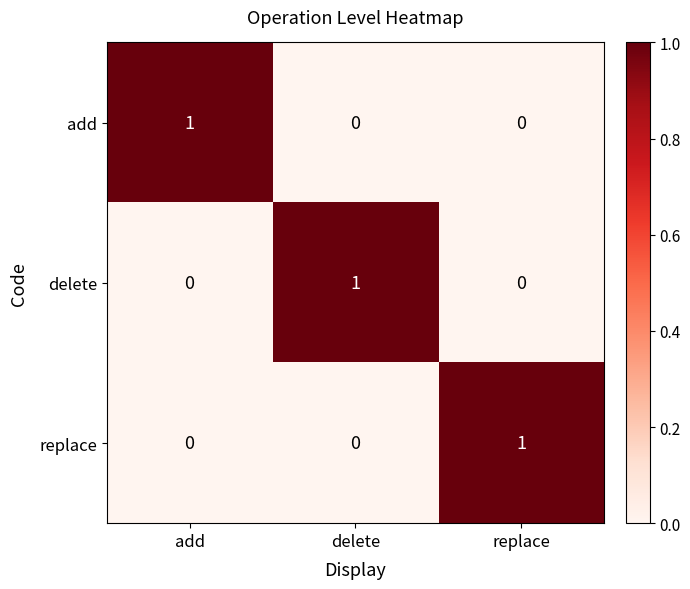

How many delete values are between 0 and 1?

3